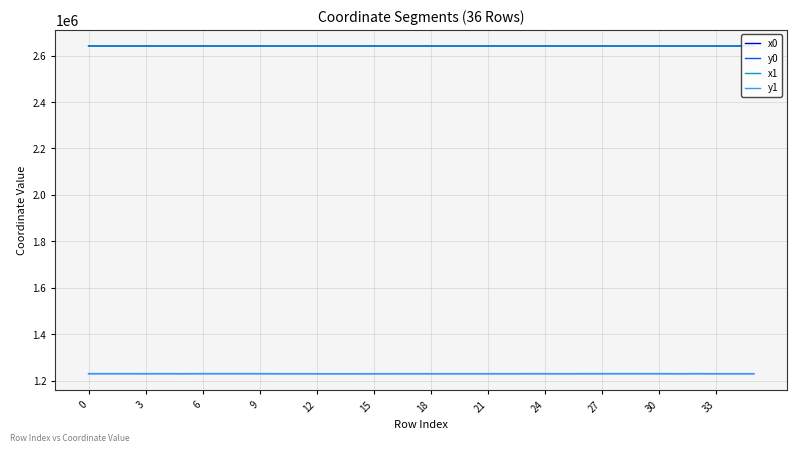

After their last crossing, which series has the higher values: x1 or x0?

x1